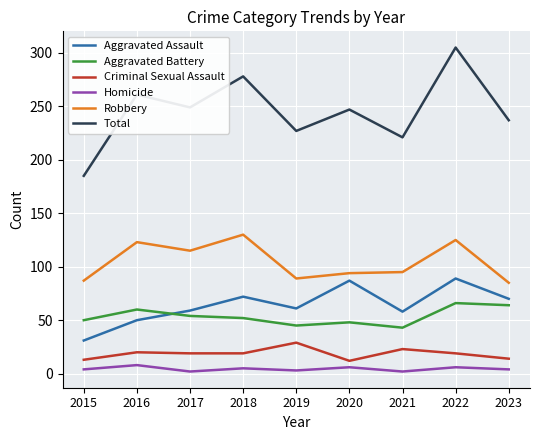

True or false: Aggravated Assault and Robbery intersect in this chart.

False